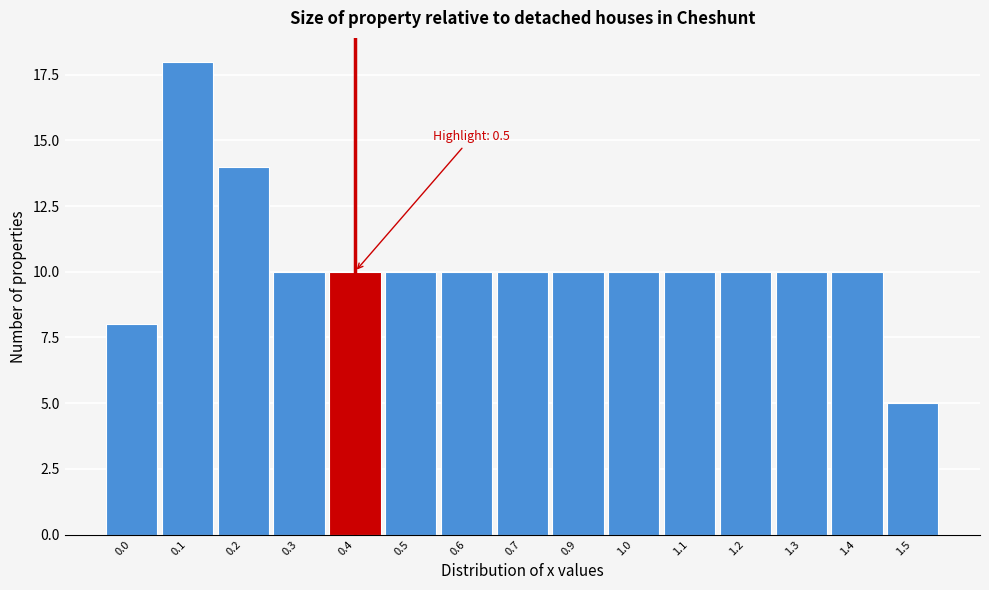

Reading left to right, transcribe all the data shown in this chart.

0.0=8	0.1=18	0.2=14	0.3=10	0.4=10	0.5=10	0.6=10	0.7=10	0.9=10	1.0=10	1.1=10	1.2=10	1.3=10	1.4=10	1.5=5